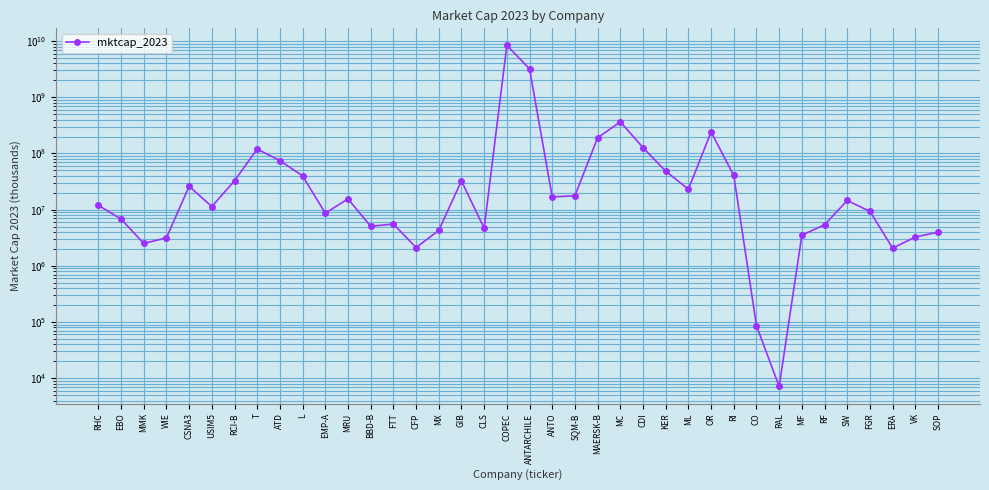

What is the value of the 25th point from the left?

127189458.9